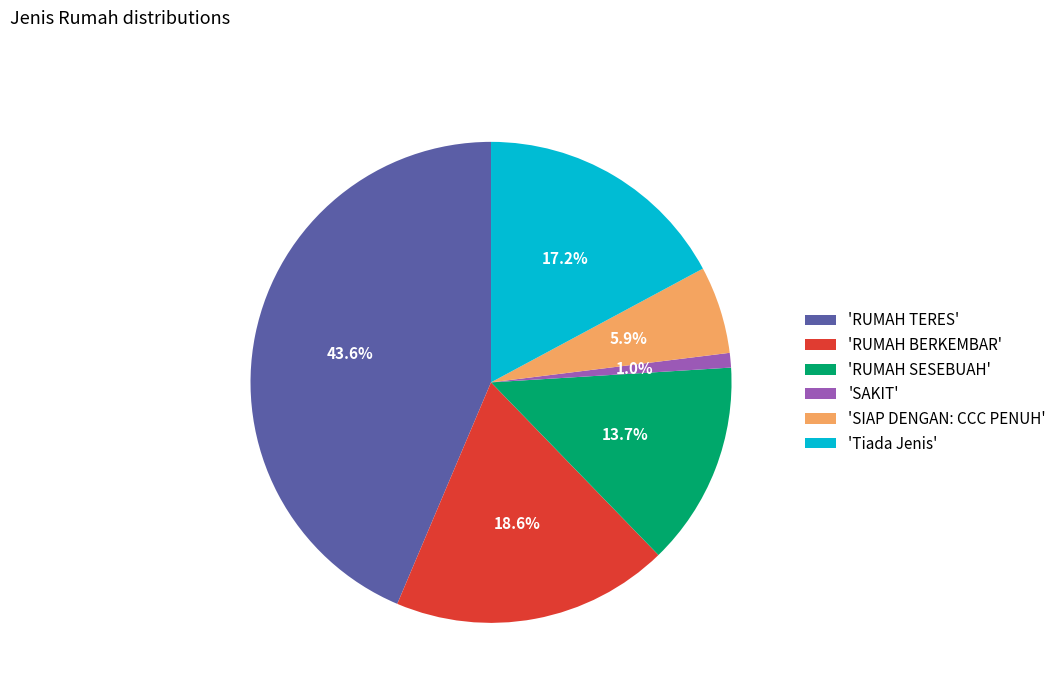

What percentage do 'RUMAH SESEBUAH' and 'SAKIT' together represent?

14.7%